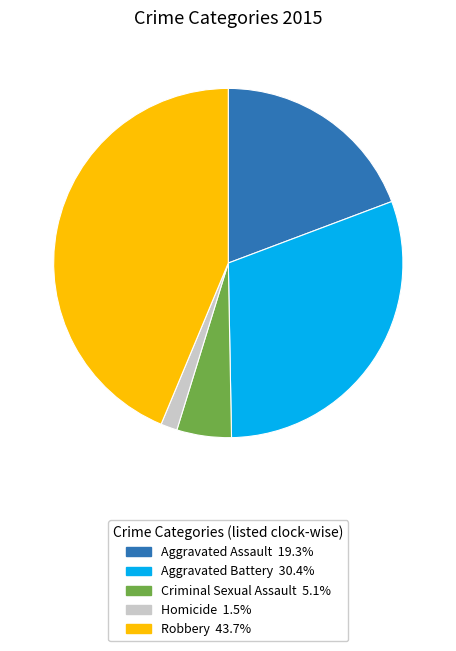

Do Aggravated Battery 30.4% and Homicide 1.5% together represent more than half of the pie?

No